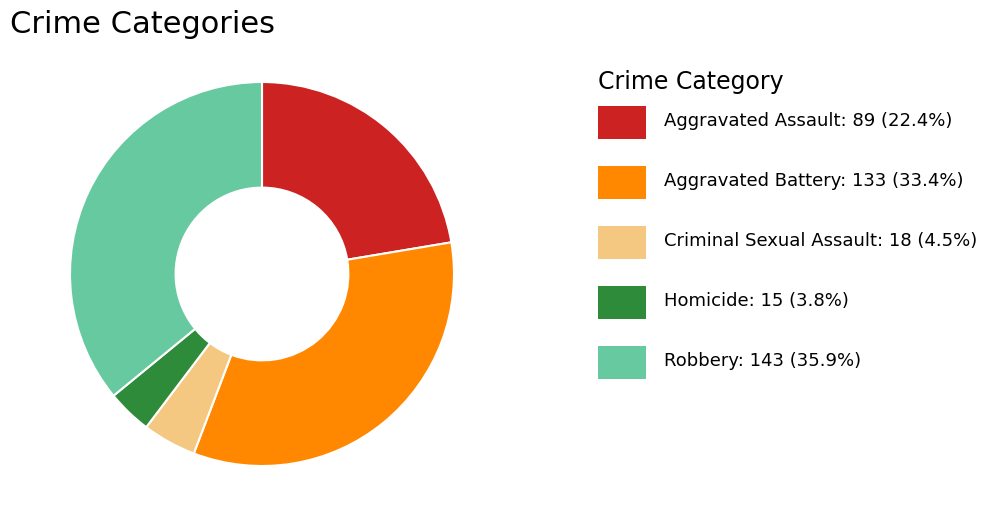

How many slices are in this pie chart?

5